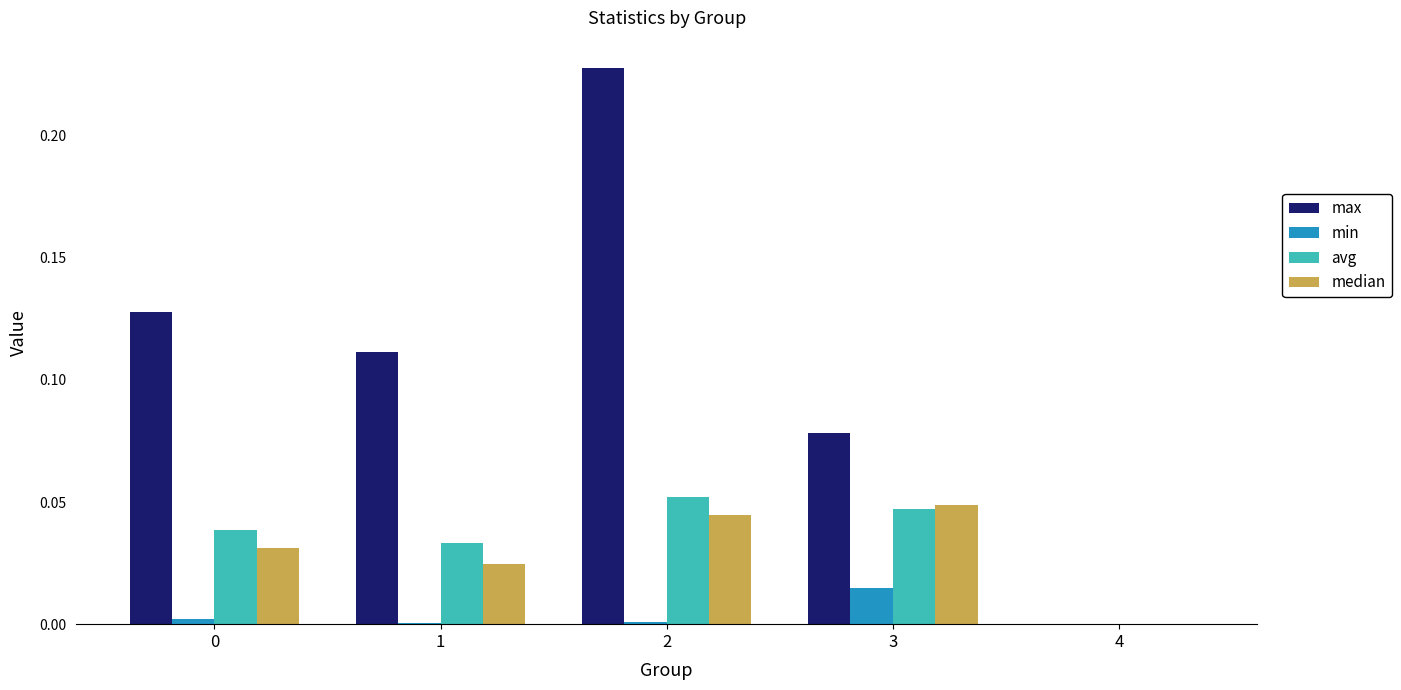

Between 2 and 4, which series saw the biggest shift?

max